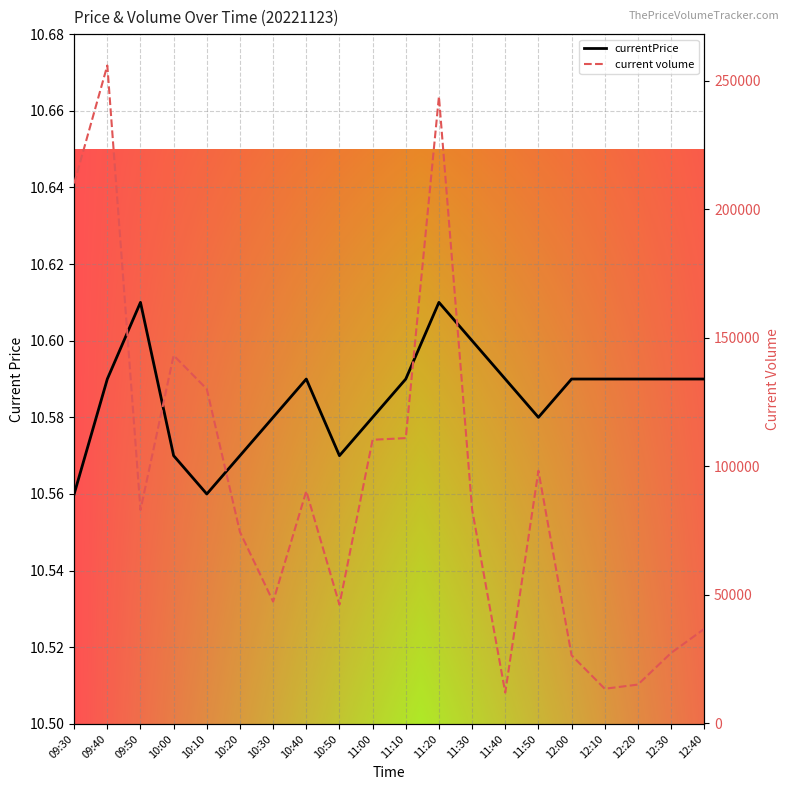

What is the label of the 10th point from the right?

11:10